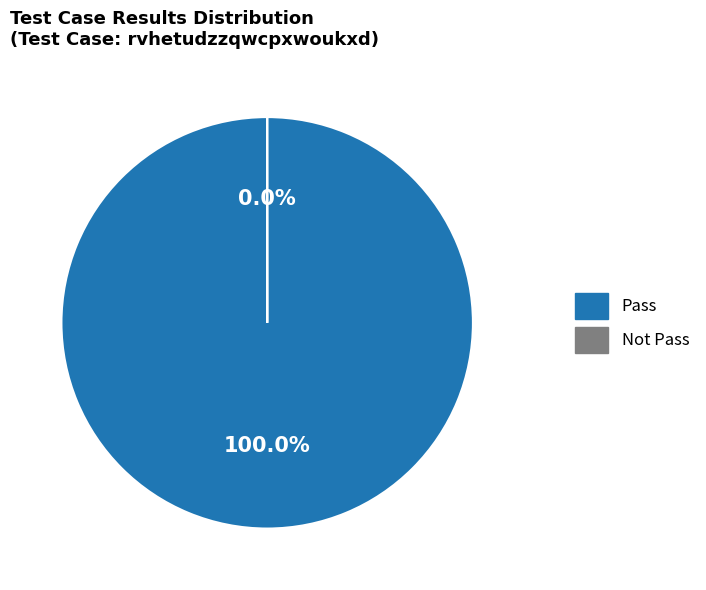

Is Pass the majority of the pie?

Yes